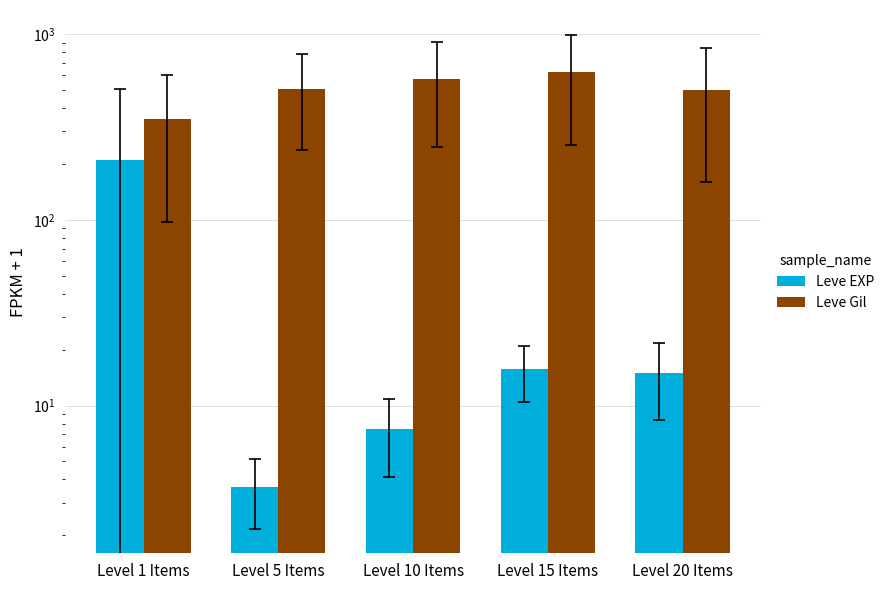

True or false: Leve EXP has a value of 15.0 at Level 20 Items.

True